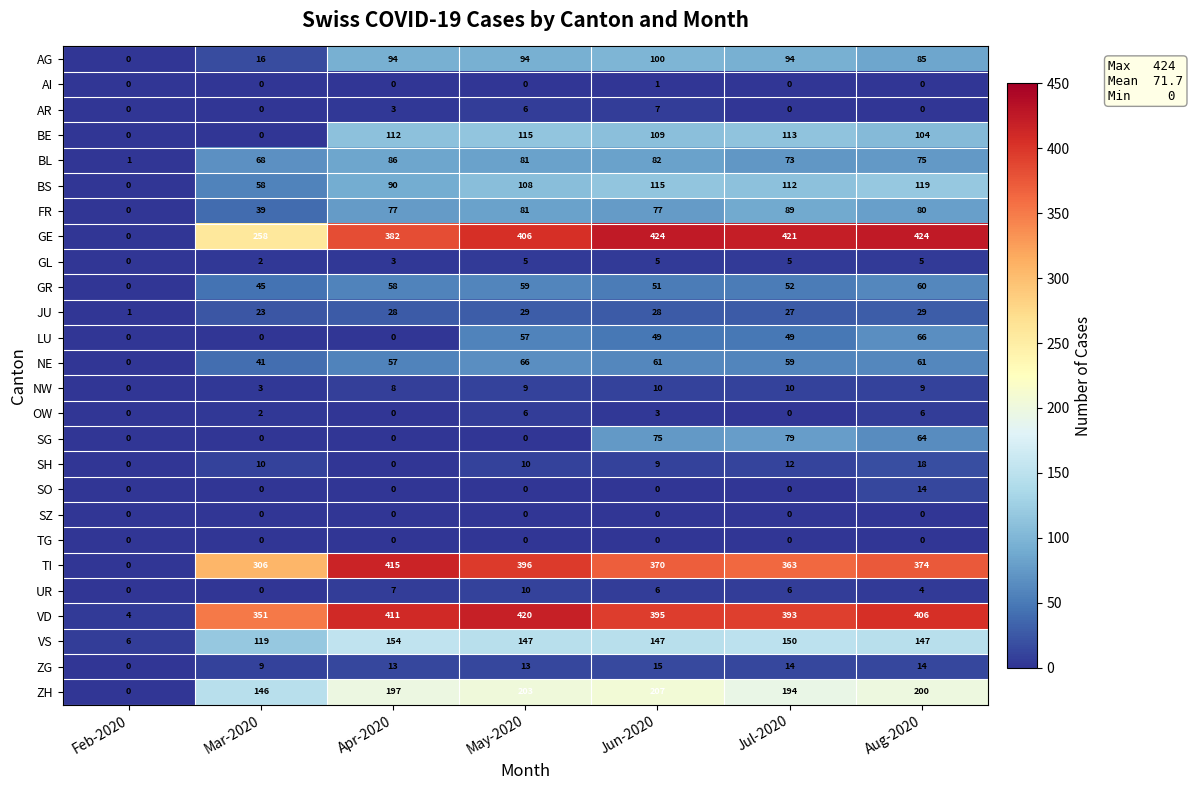

Is it true that OW equals 6 at May-2020?

True